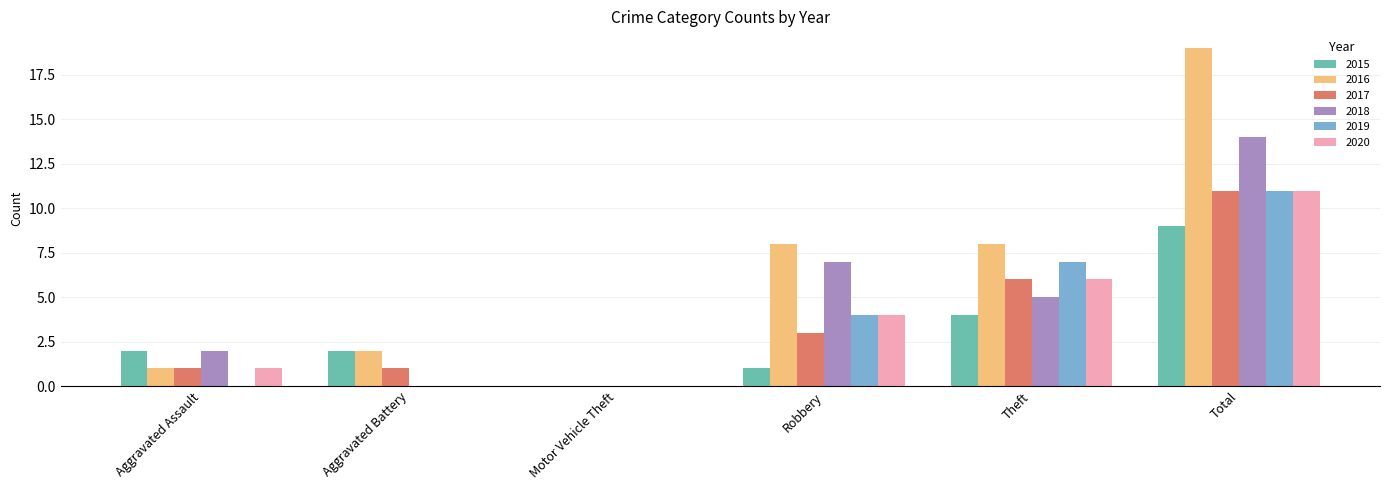

Reading right to left, list all the values displayed in this chart.

2015: 9	4	1	0	2	2
2016: 19	8	8	0	2	1
2017: 11	6	3	0	1	1
2018: 14	5	7	0	0	2
2019: 11	7	4	0	0	0
2020: 11	6	4	0	0	1